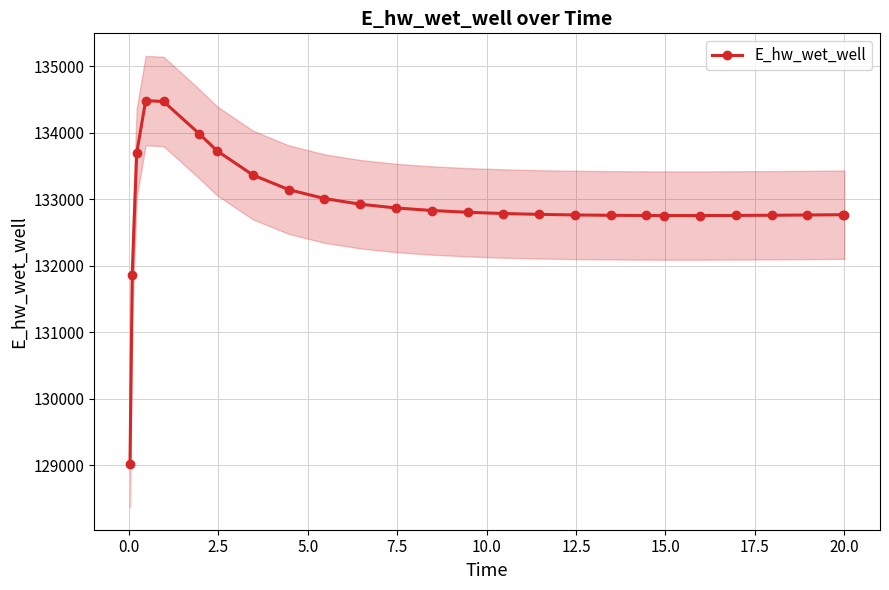

What is the highest value of the E_hw_wet_well series?

134481.0